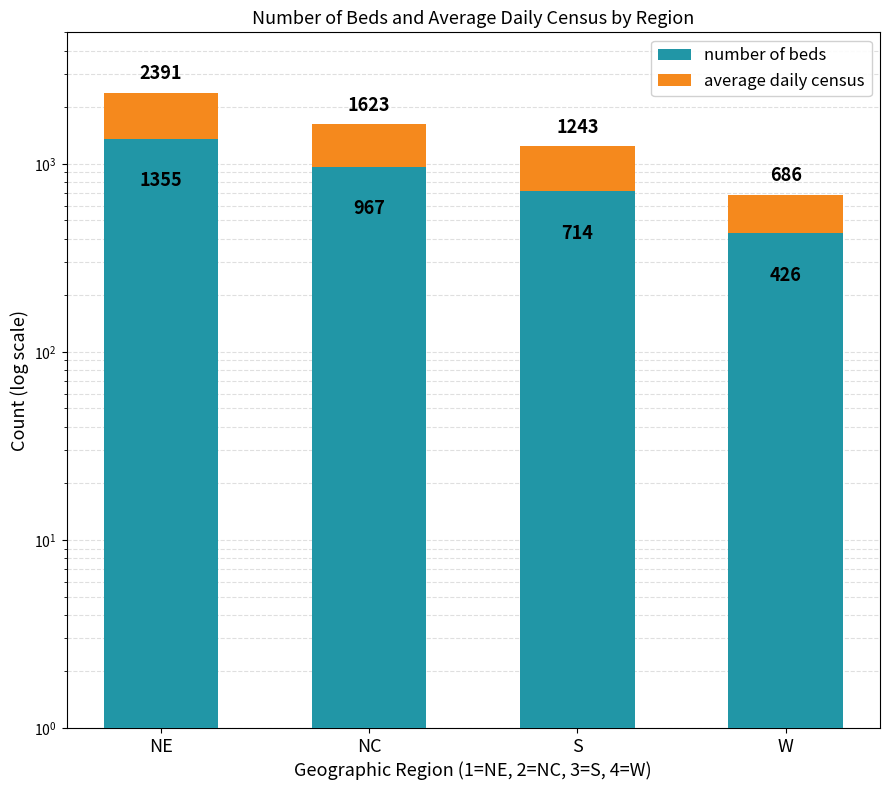

What is the total value across all series at NE?

2391